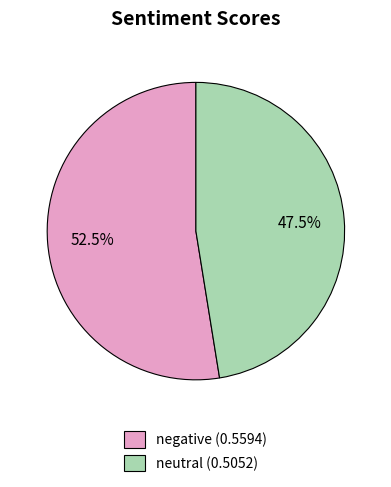

Is neutral the majority of the pie?

No